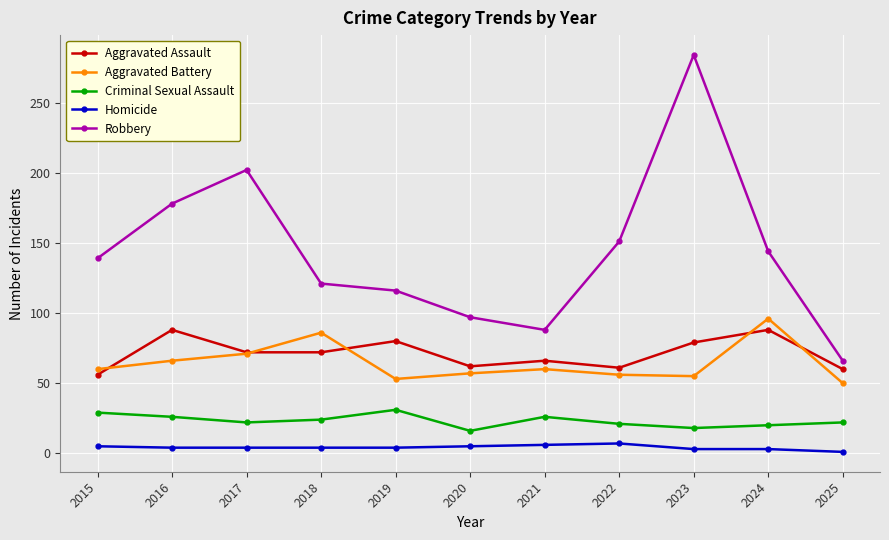

How many data points does each series have?

11